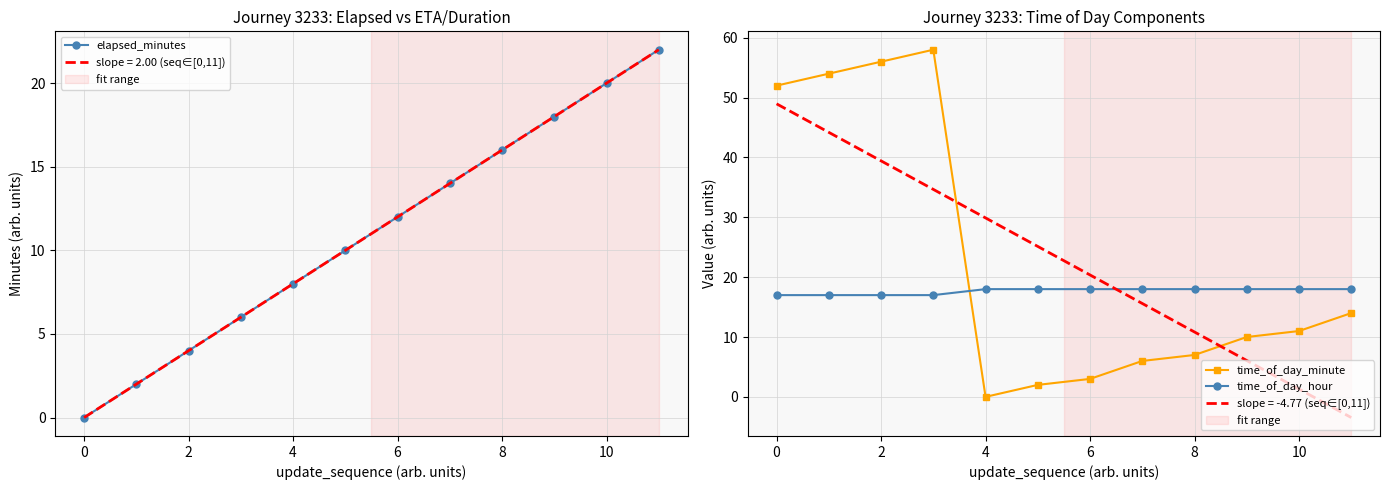

How many data points in time_of_day_hour are less than 18?

4